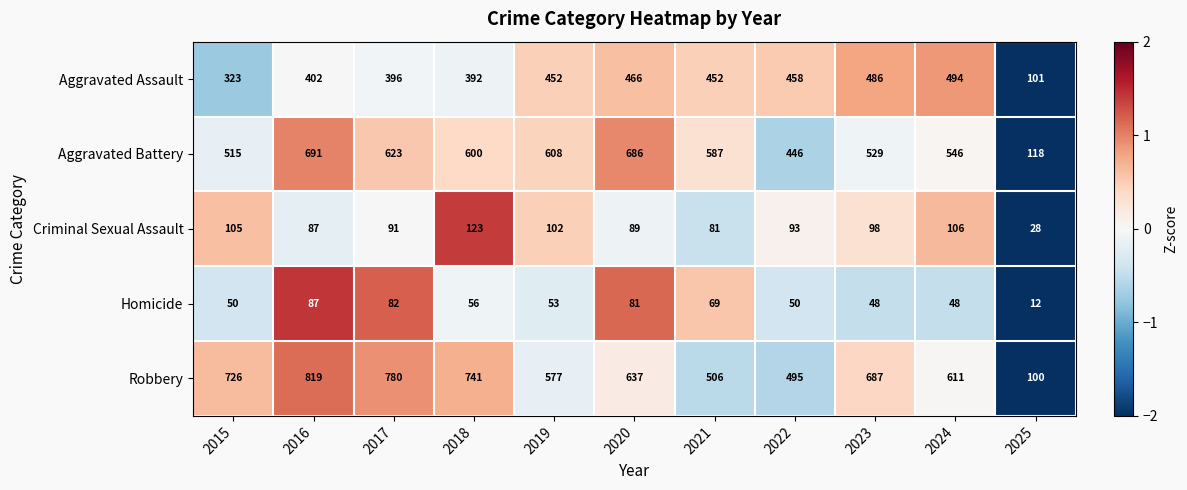

List the labels in order of Criminal Sexual Assault value, smallest first.

2025, 2021, 2016, 2020, 2017, 2022, 2023, 2019, 2015, 2024, 2018